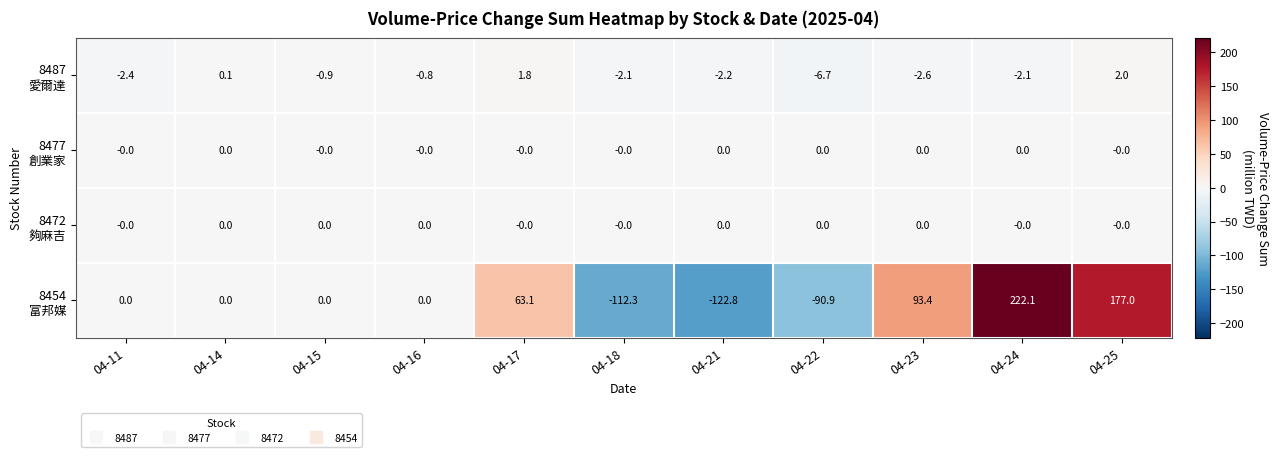

Count the number of data series in this chart.

4